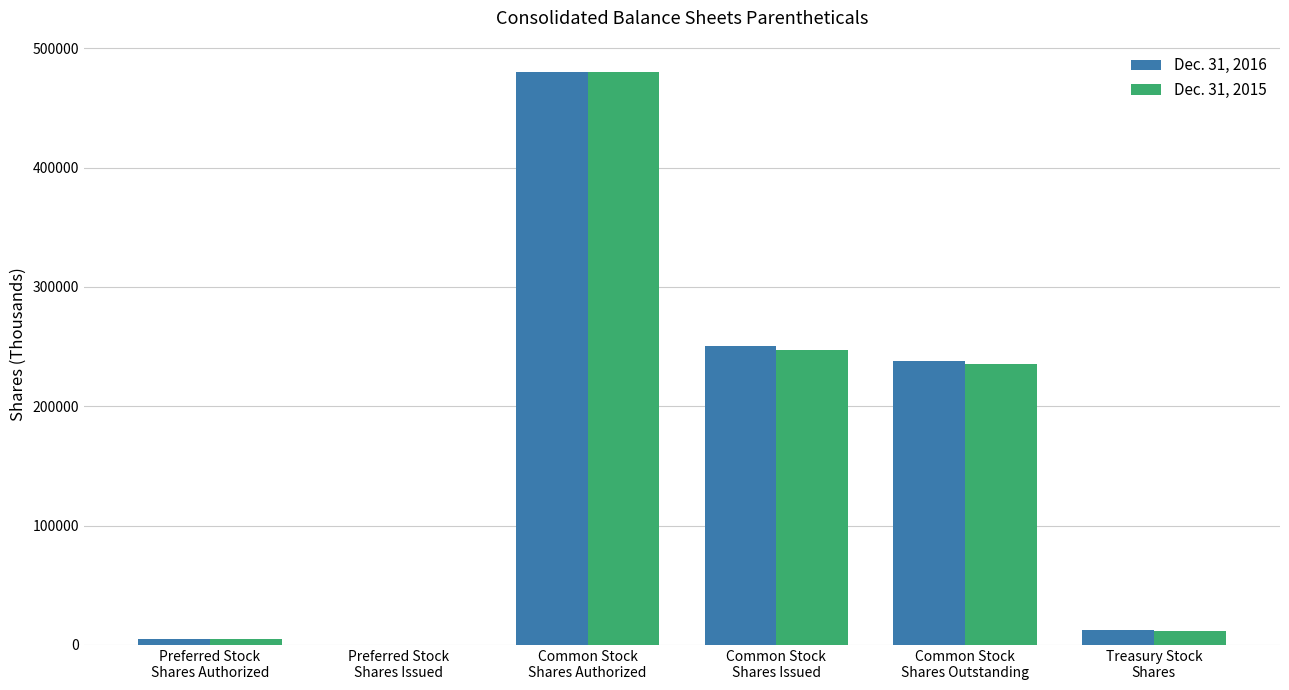

Reading left to right, what are all the values shown in this chart?

Dec. 31, 2016: Preferred Stock
Shares Authorized=5000	Preferred Stock
Shares Issued=0	Common Stock
Shares Authorized=480000	Common Stock
Shares Issued=250143	Common Stock
Shares Outstanding=237960	Treasury Stock
Shares=12183
Dec. 31, 2015: Preferred Stock
Shares Authorized=5000	Preferred Stock
Shares Issued=0	Common Stock
Shares Authorized=480000	Common Stock
Shares Issued=247288	Common Stock
Shares Outstanding=235639	Treasury Stock
Shares=11649